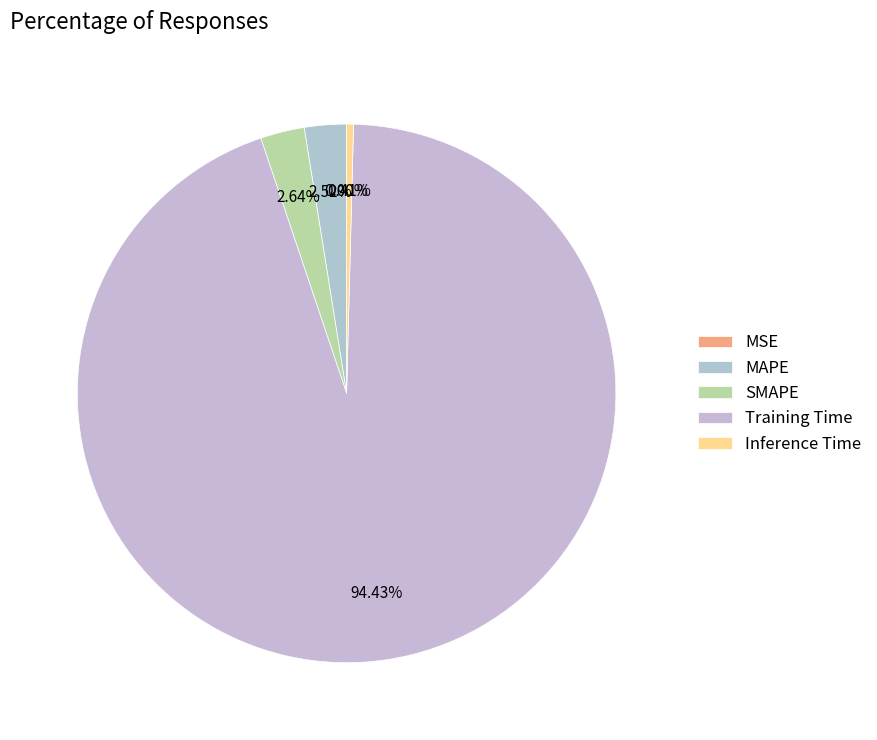

Rank the categories by value from lowest to highest.

MSE, Inference Time, MAPE, SMAPE, Training Time